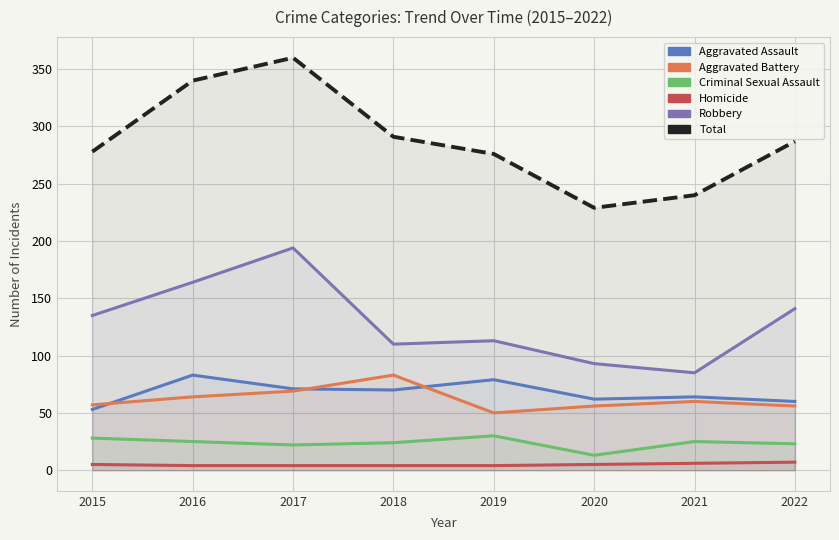

What is the value of the Aggravated Battery point at the 4th from the left?

83